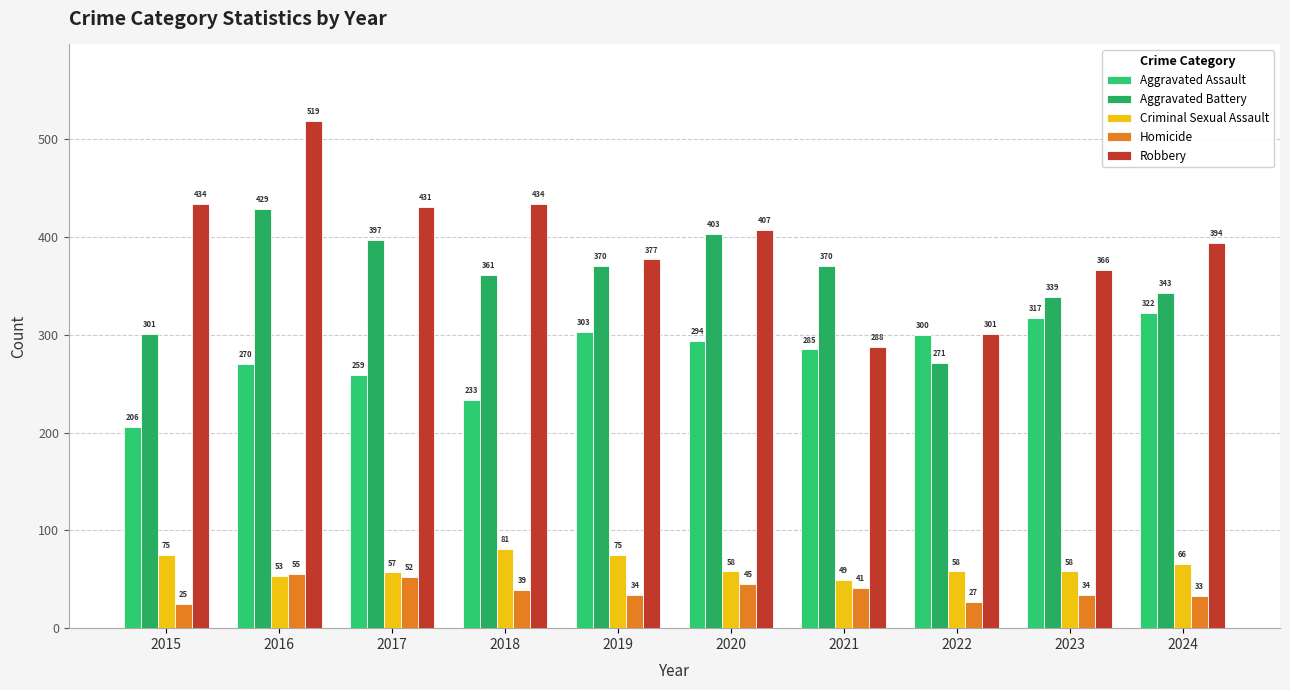

Which series has the largest range (max minus min)?

Robbery